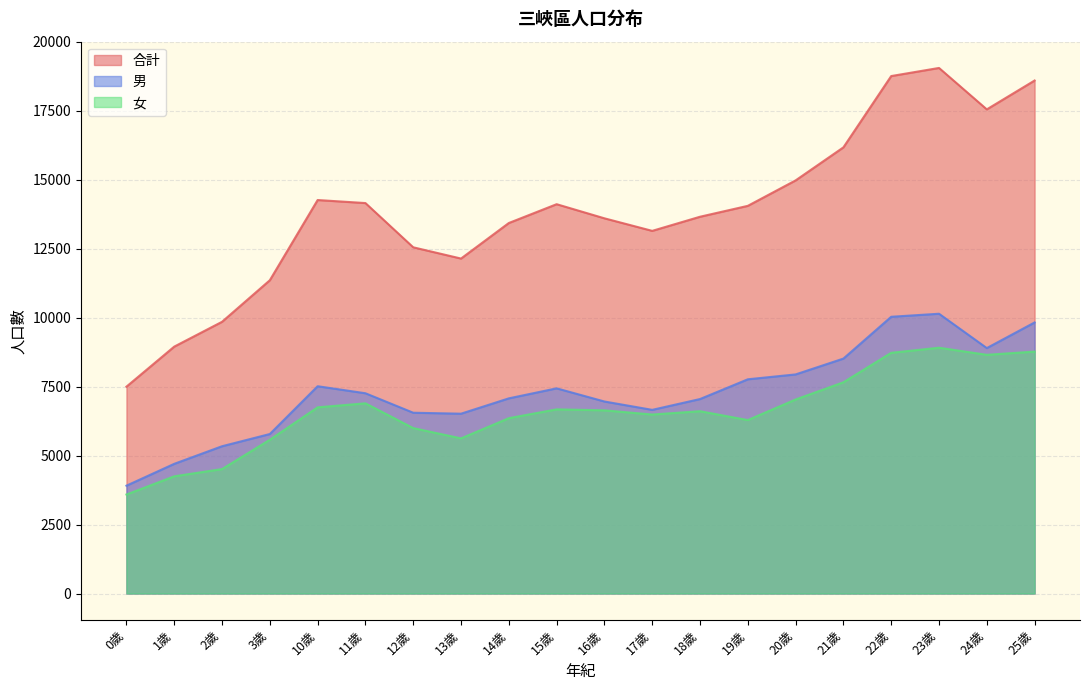

At how many categories does at least one series exceed 9094?

18